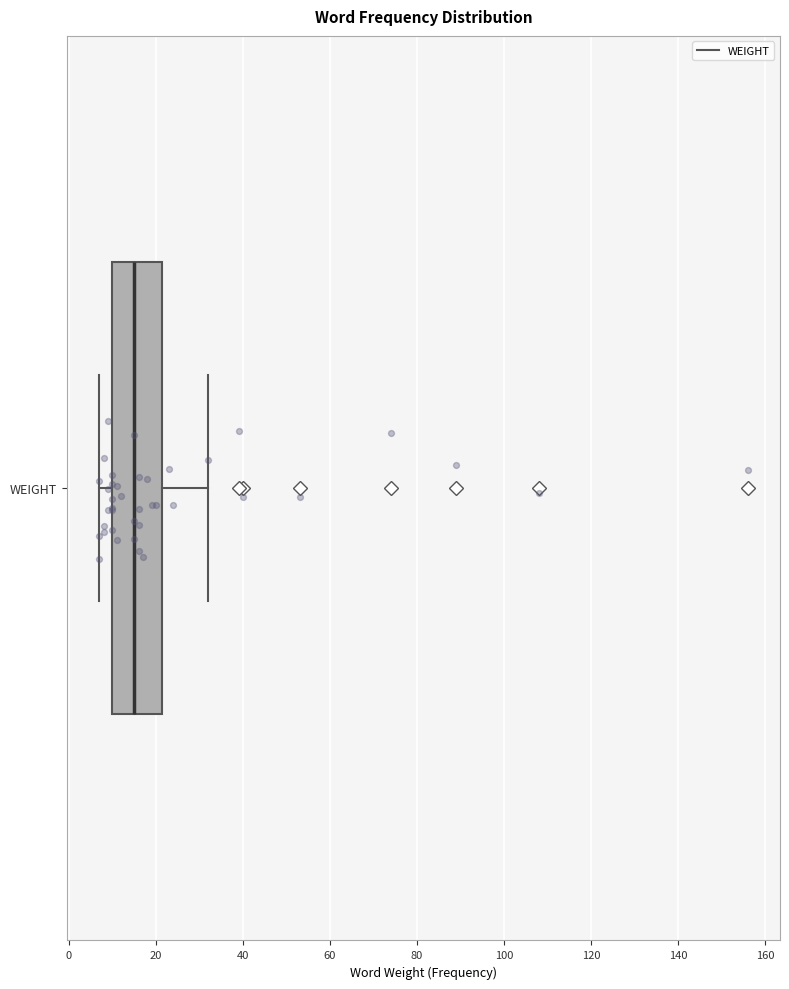

Where does the left whisker of the box for WEIGHT end on the x-axis? The values are not printed on the chart, so give them approximately, as read against the axis.

8